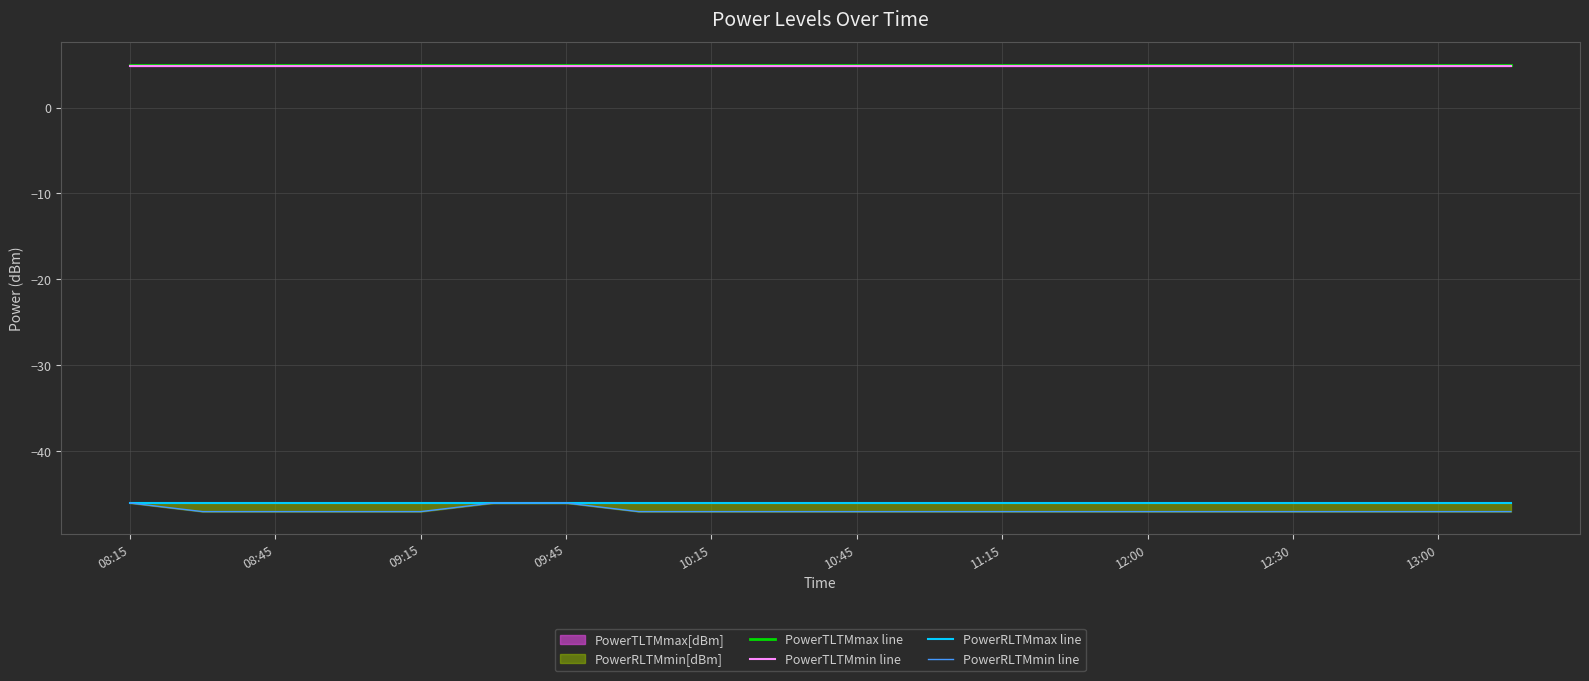

What is the minimum value for PowerRLTMmin line?

-47.0